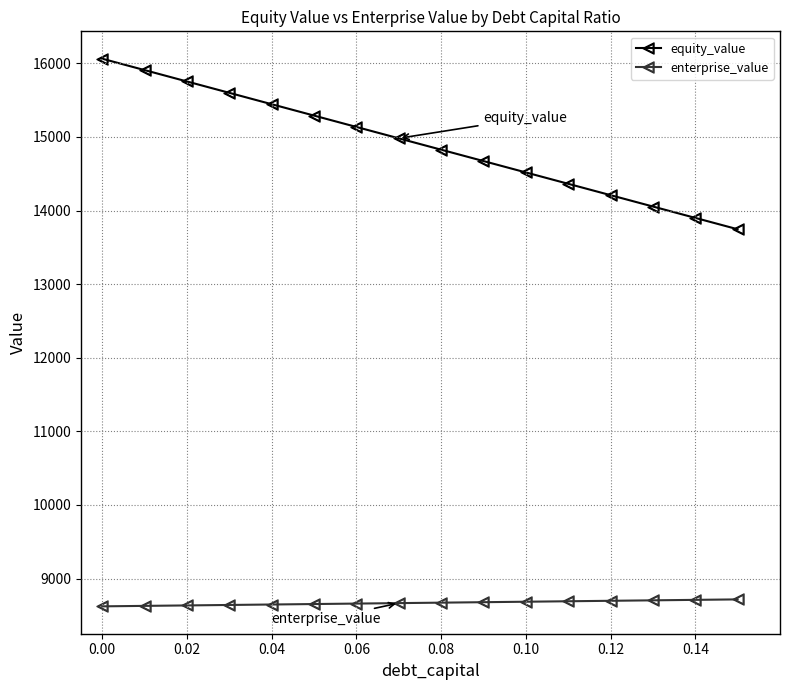

How many values in the equity_value series exceed 14981?

8